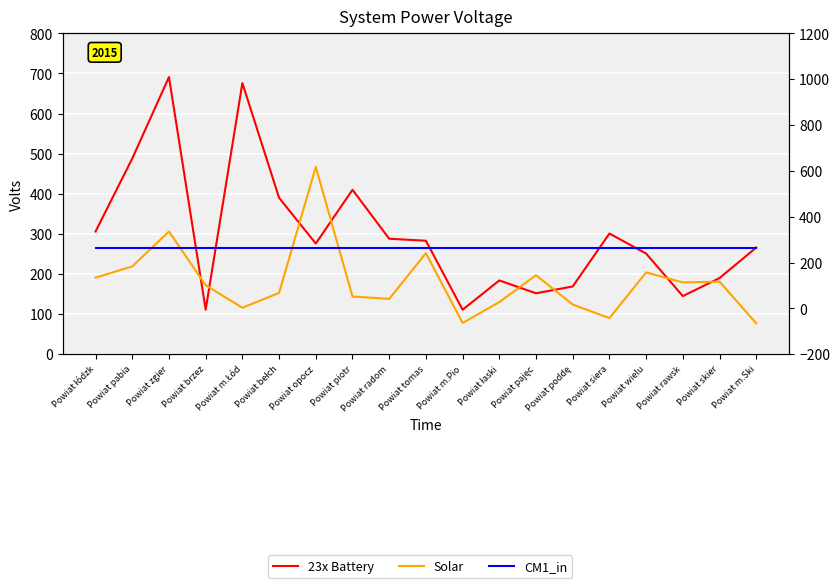

Which series changed the most between Powiat łaski and Powiat wielu?

Solar